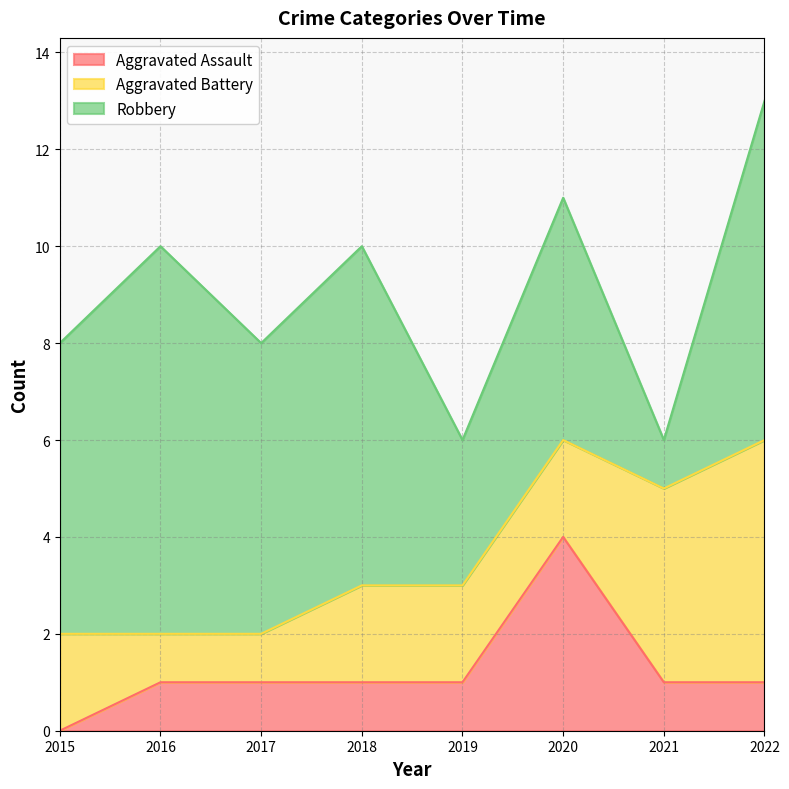

Reading left to right, extract all data points from this chart.

Aggravated Assault: 0	1	1	1	1	4	1	1
Aggravated Battery: 2	1	1	2	2	2	4	5
Robbery: 6	8	6	7	3	5	1	7